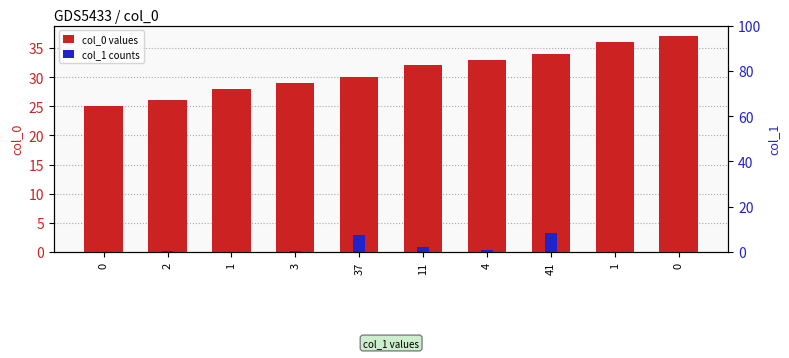

At how many categories does at least one series exceed 28?

7